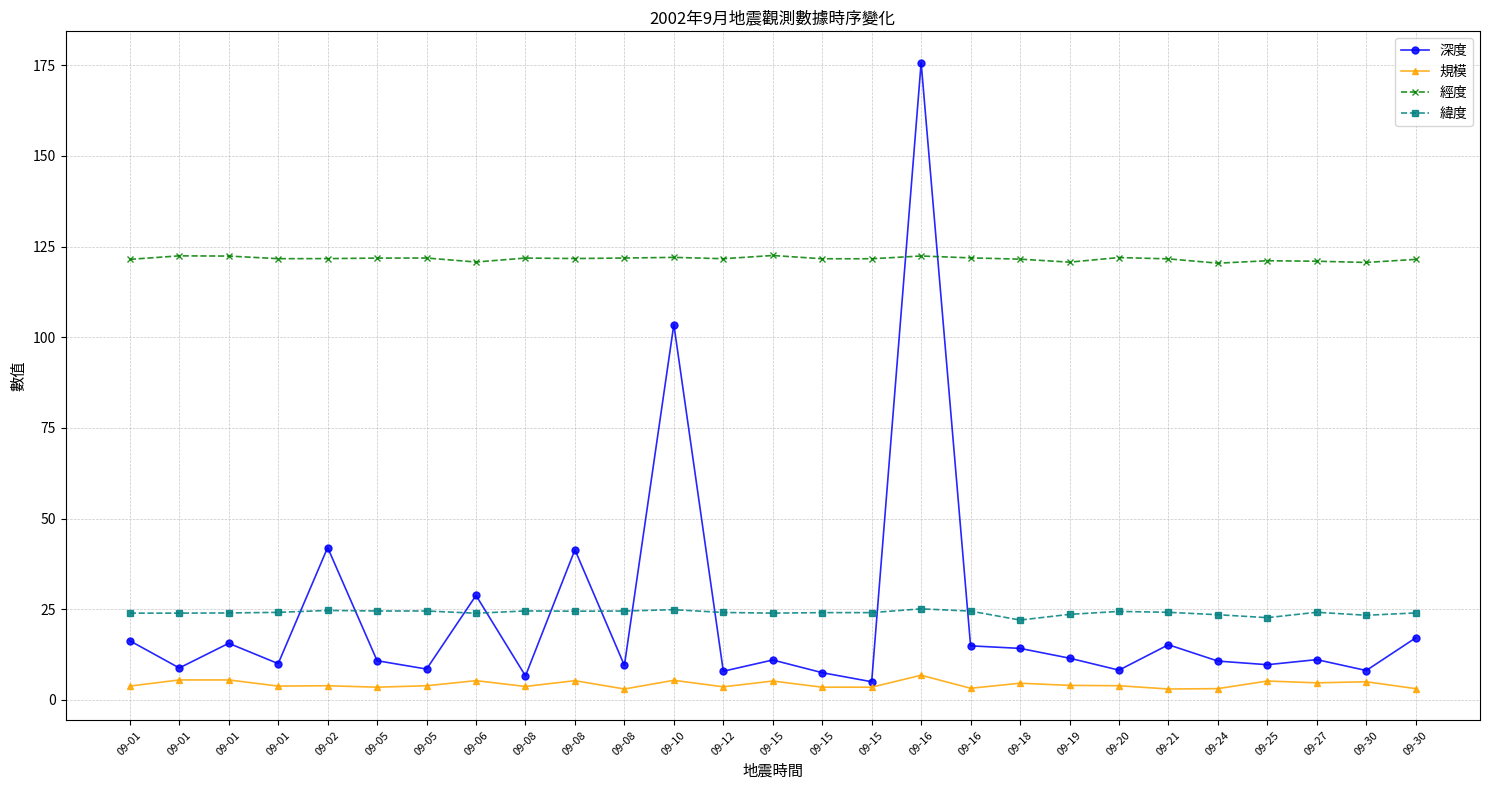

What are all the series names shown in the legend?

深度, 規模, 經度, 緯度